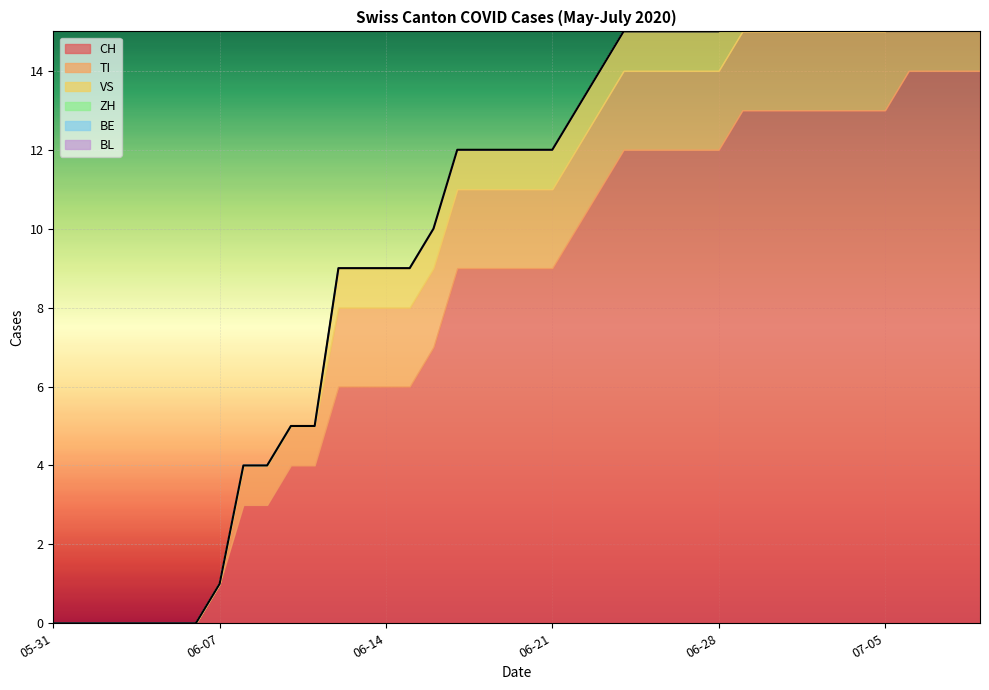

At which category is the sum across all series the highest?

2020-07-06